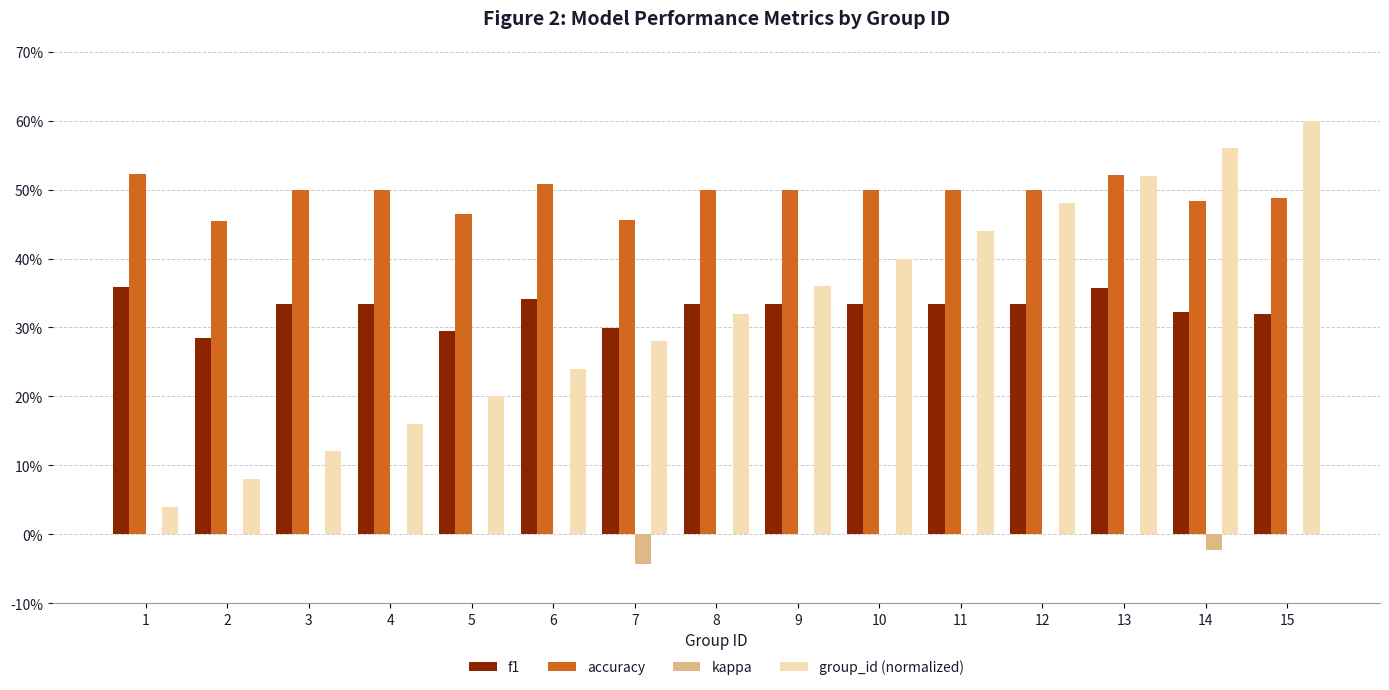

Is it true that group_id (normalized) equals 0.2 at 8?

False